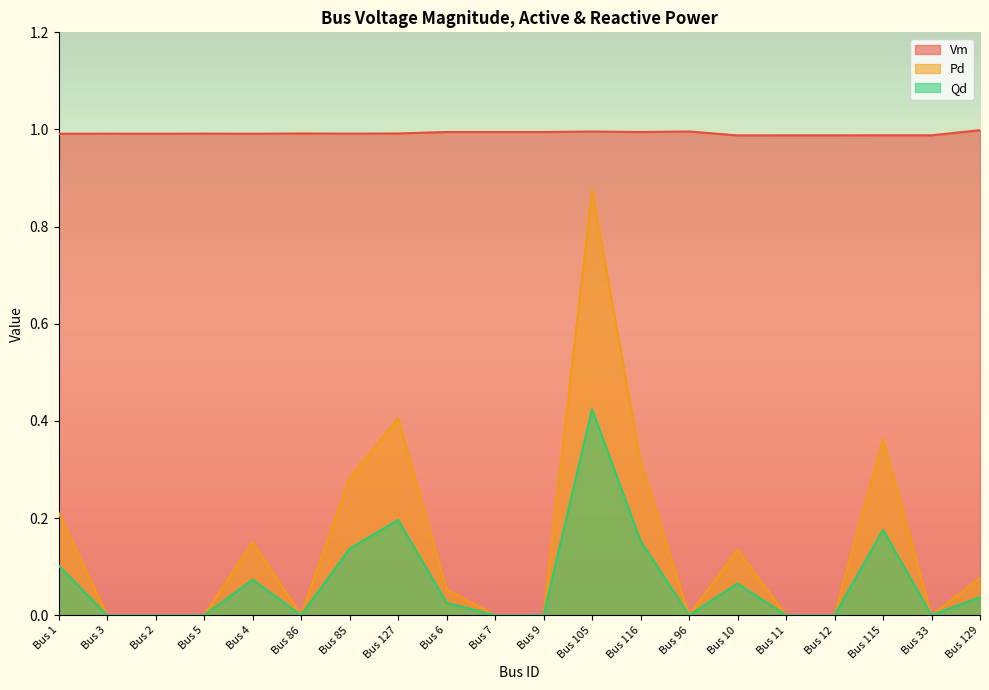

True or false: Vm and Qd cross at least once.

False